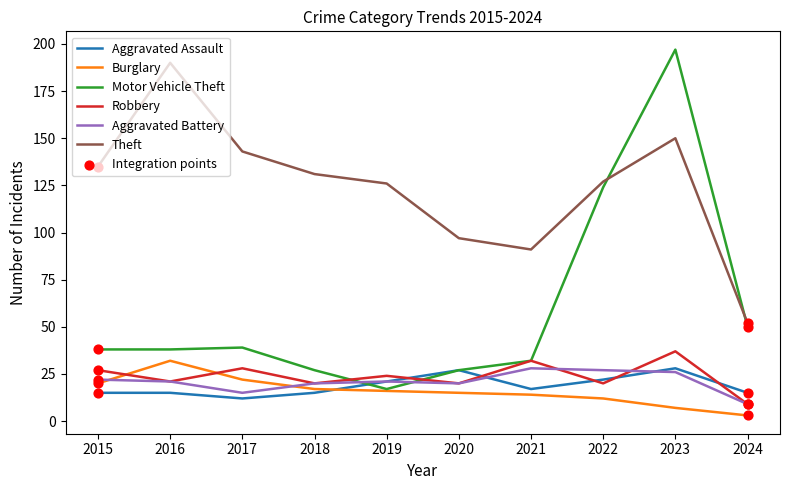

Is the value of Aggravated Assault at 2019 greater than the value of Motor Vehicle Theft at 2024?

No